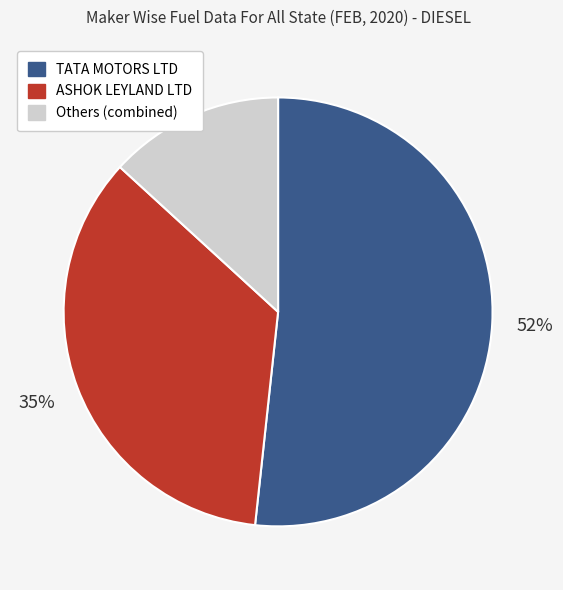

How many segments does this pie chart have?

3